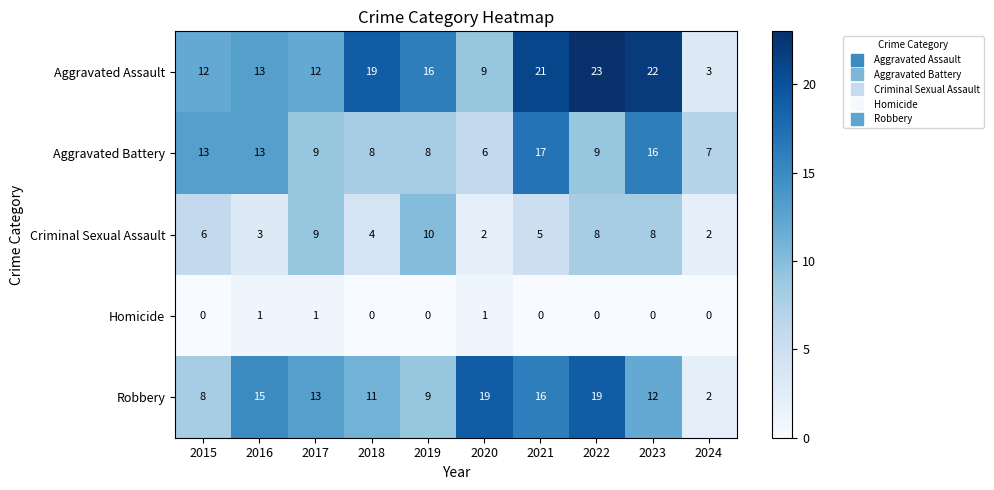

What is the spread (max minus min) of values at 2022?

23